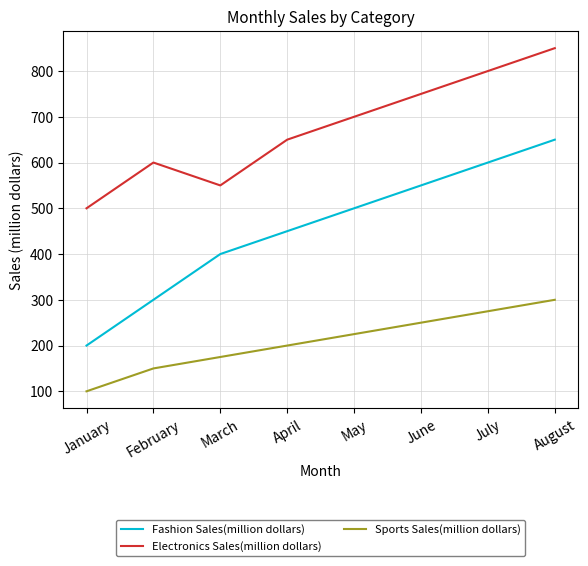

What is the spread (max minus min) of values at February?

450